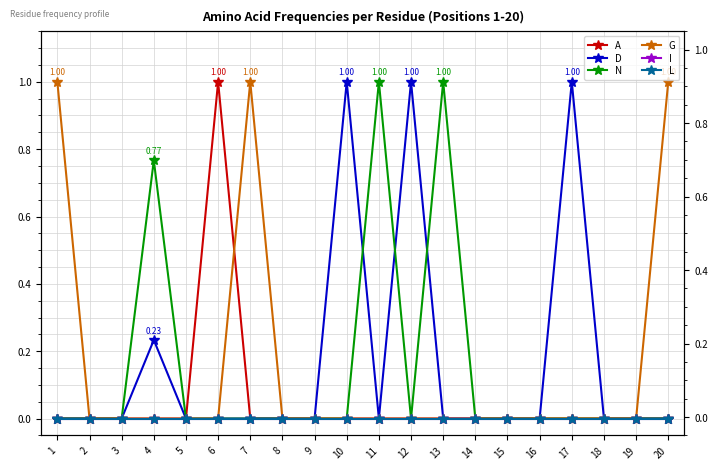

Which has a higher value, 4 or 2?

4